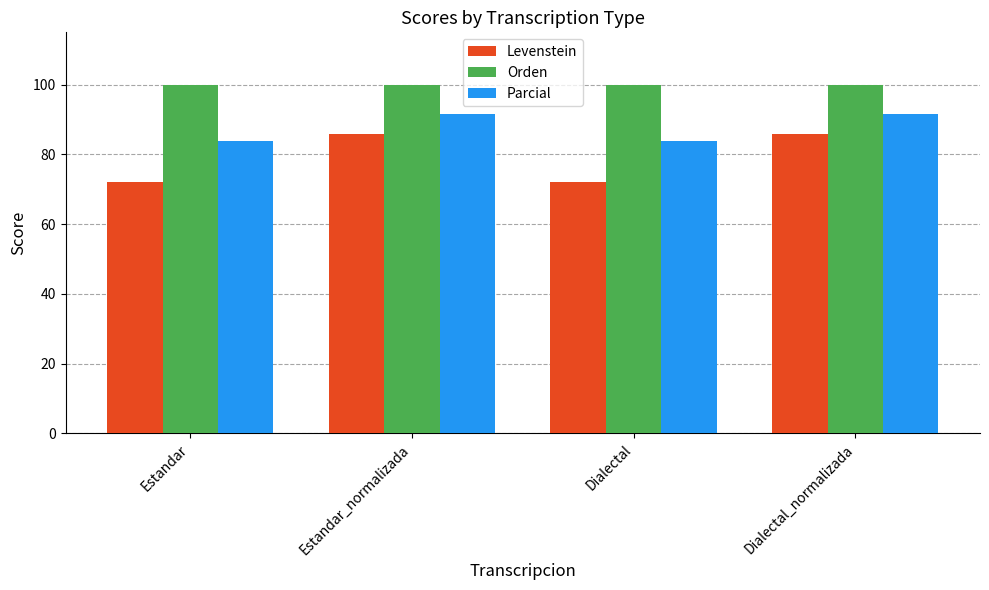

Reading right to left, extract all data points from this chart.

Levenstein: 85.7	72.2	85.7	72.2
Orden: 100.0	100.0	100.0	100.0
Parcial: 91.7	83.9	91.7	83.9